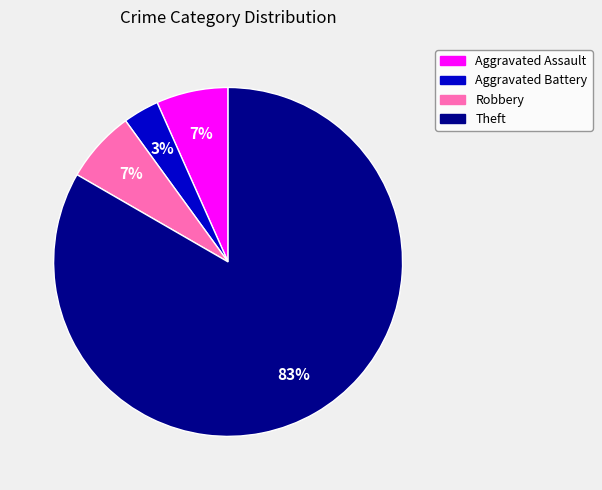

Combined, do Robbery and Theft account for over 50%?

Yes